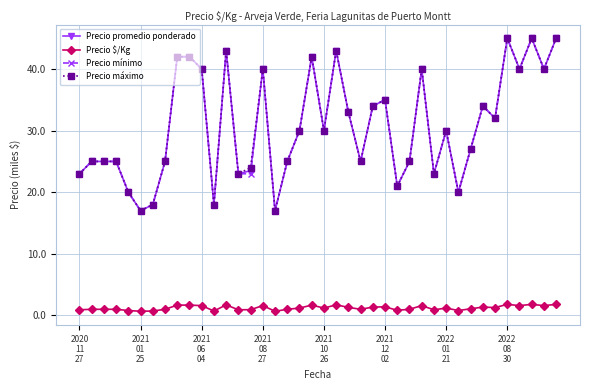

At how many categories does at least one series exceed 31?

18